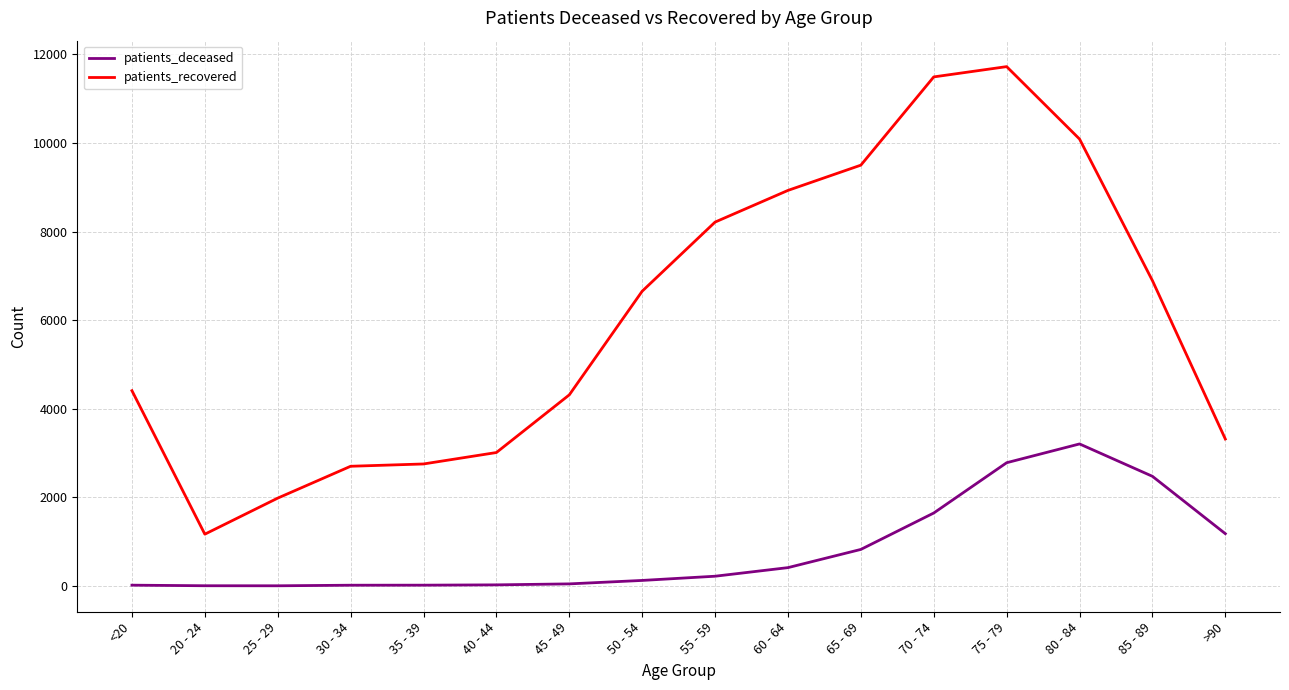

True or false: patients_deceased and patients_recovered intersect in this chart.

False